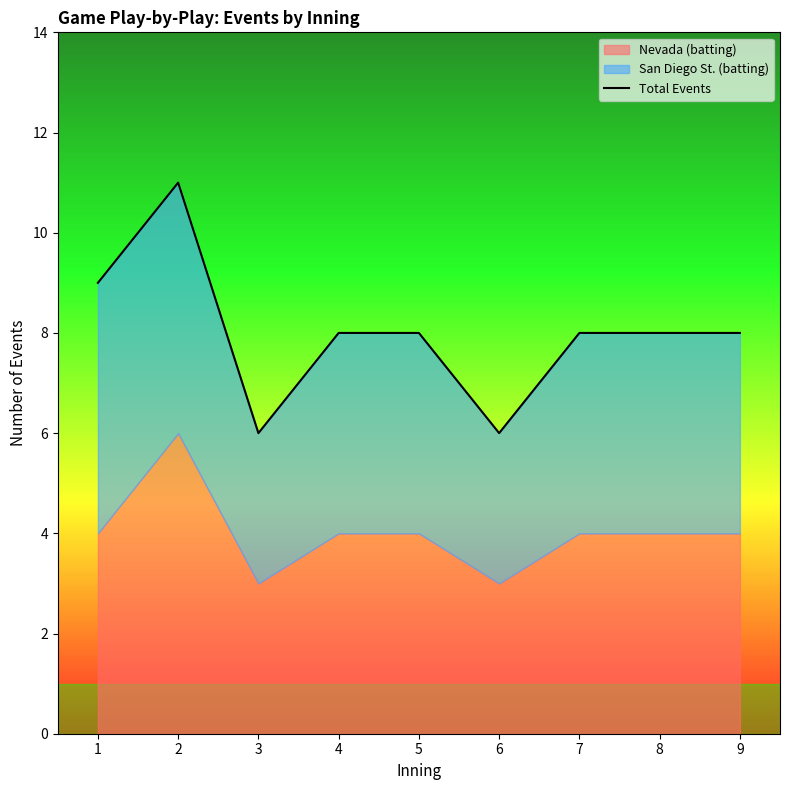

How many values are between 8 and 9?

6